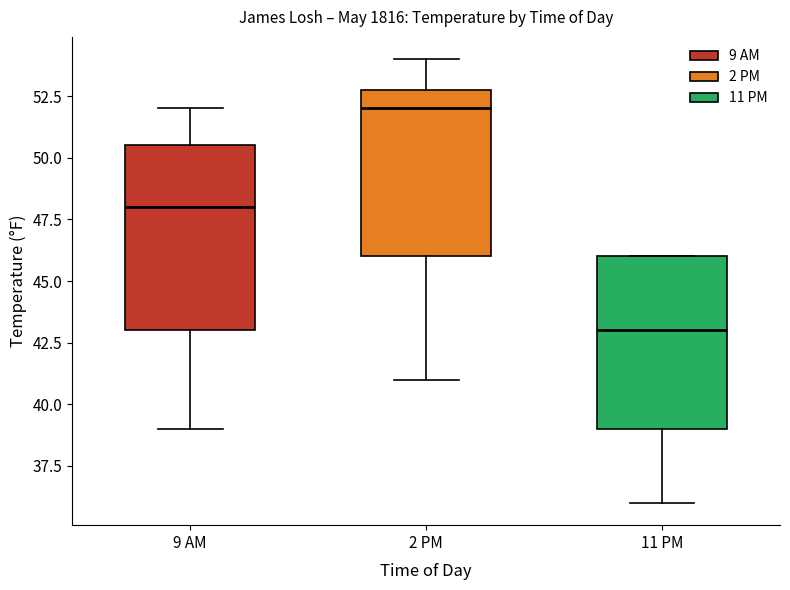

Which box has the highest median line?

2 PM